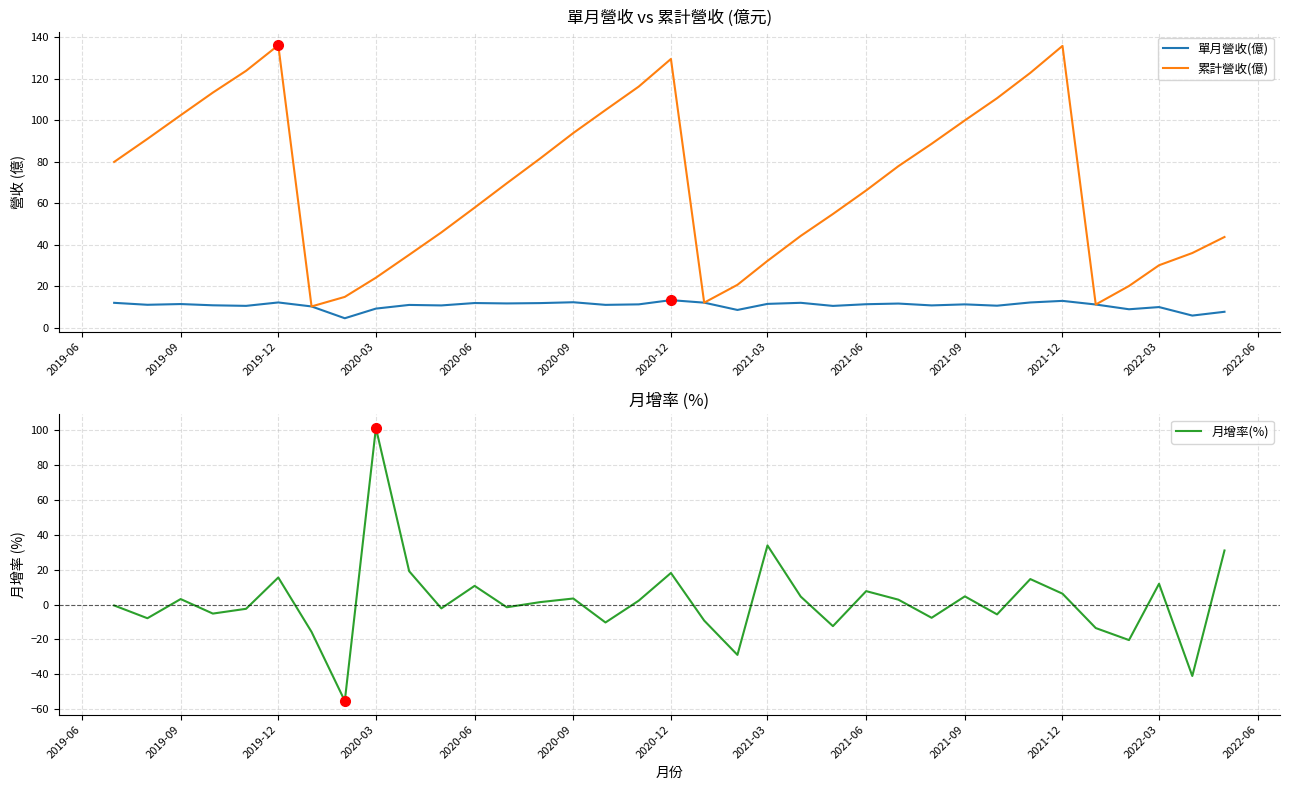

What is the greatest value displayed?

136.1